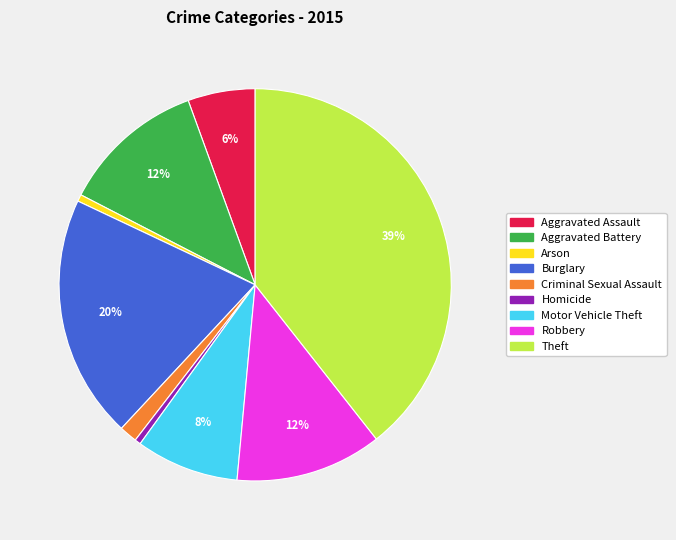

Which slice is the largest?

Theft